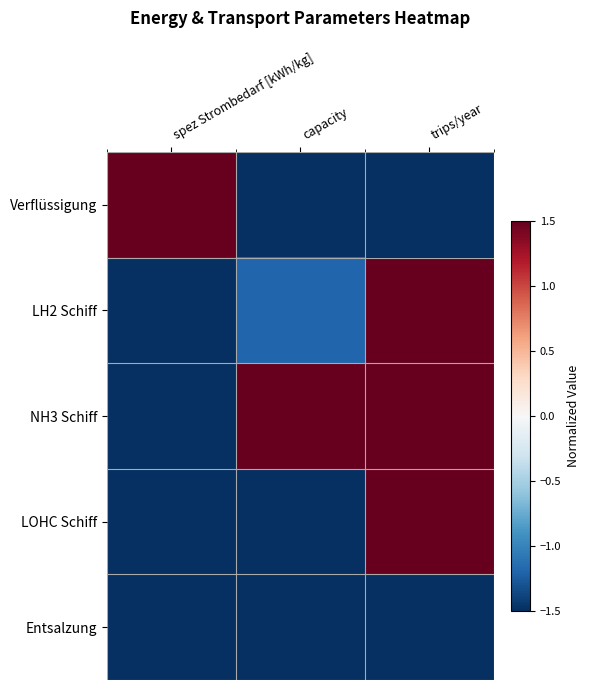

Reading right to left, transcribe all the data shown in this chart.

Verflüssigung: trips/year=-1.5	capacity=-1.5	spez Strombedarf [kWh/kg]=1.5
LH2 Schiff: trips/year=1.5	capacity=-1.2	spez Strombedarf [kWh/kg]=-1.5
NH3 Schiff: trips/year=1.5	capacity=1.5	spez Strombedarf [kWh/kg]=-1.5
LOHC Schiff: trips/year=1.5	capacity=-1.5	spez Strombedarf [kWh/kg]=-1.5
Entsalzung: trips/year=-1.5	capacity=-1.5	spez Strombedarf [kWh/kg]=-1.5